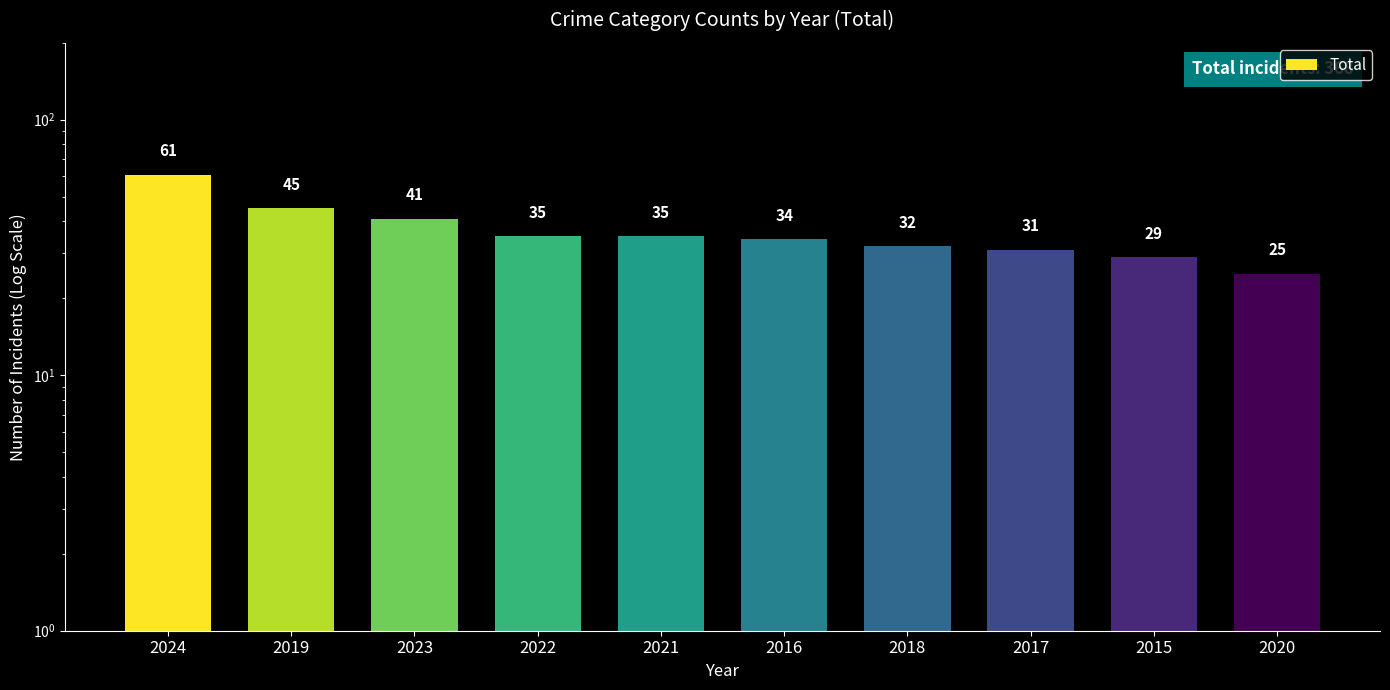

What is the difference between the second highest and minimum values?

20